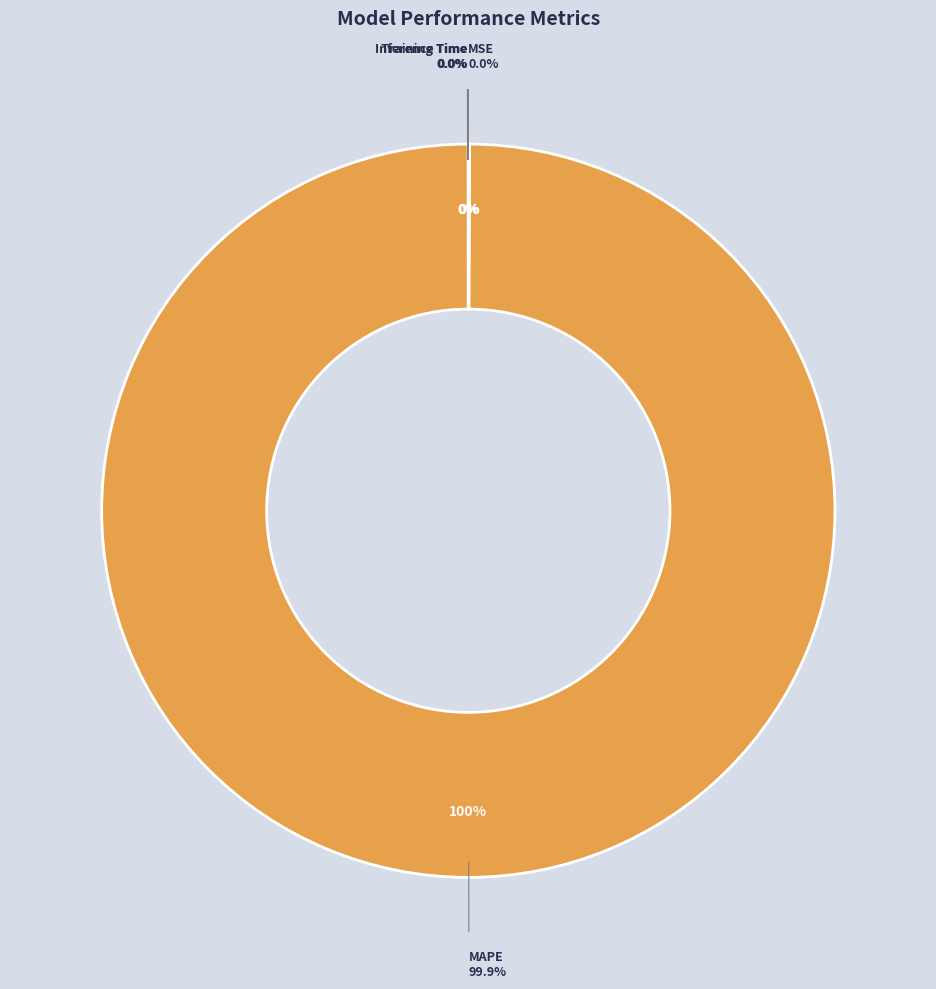

True or false: MAPE accounts for 100% of the total.

True